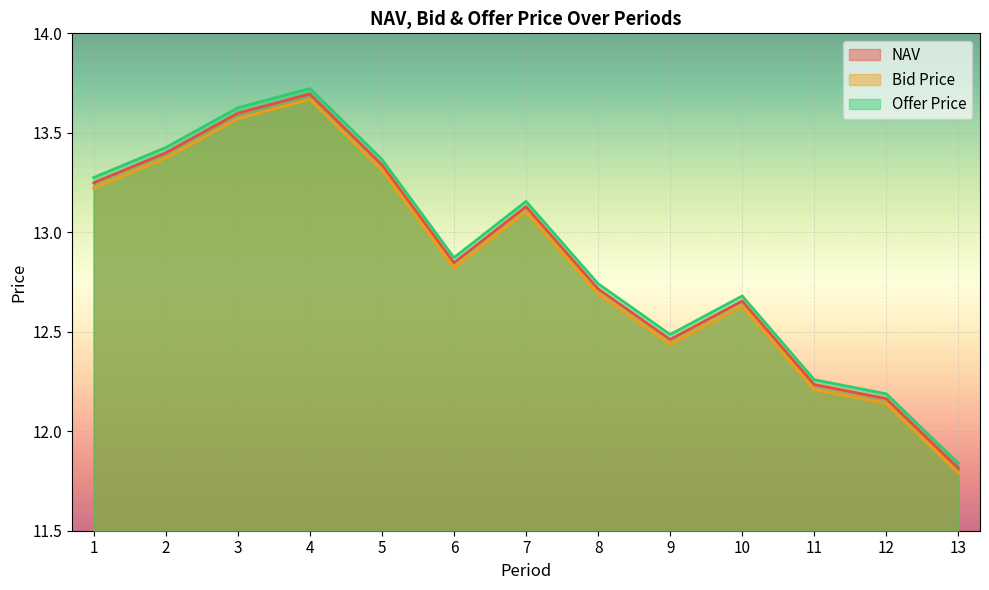

True or false: Offer Price and Bid Price cross at least once.

False